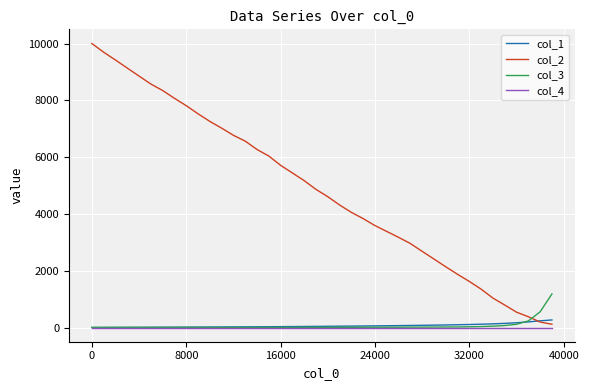

Does the chart have visible grid lines?

Yes